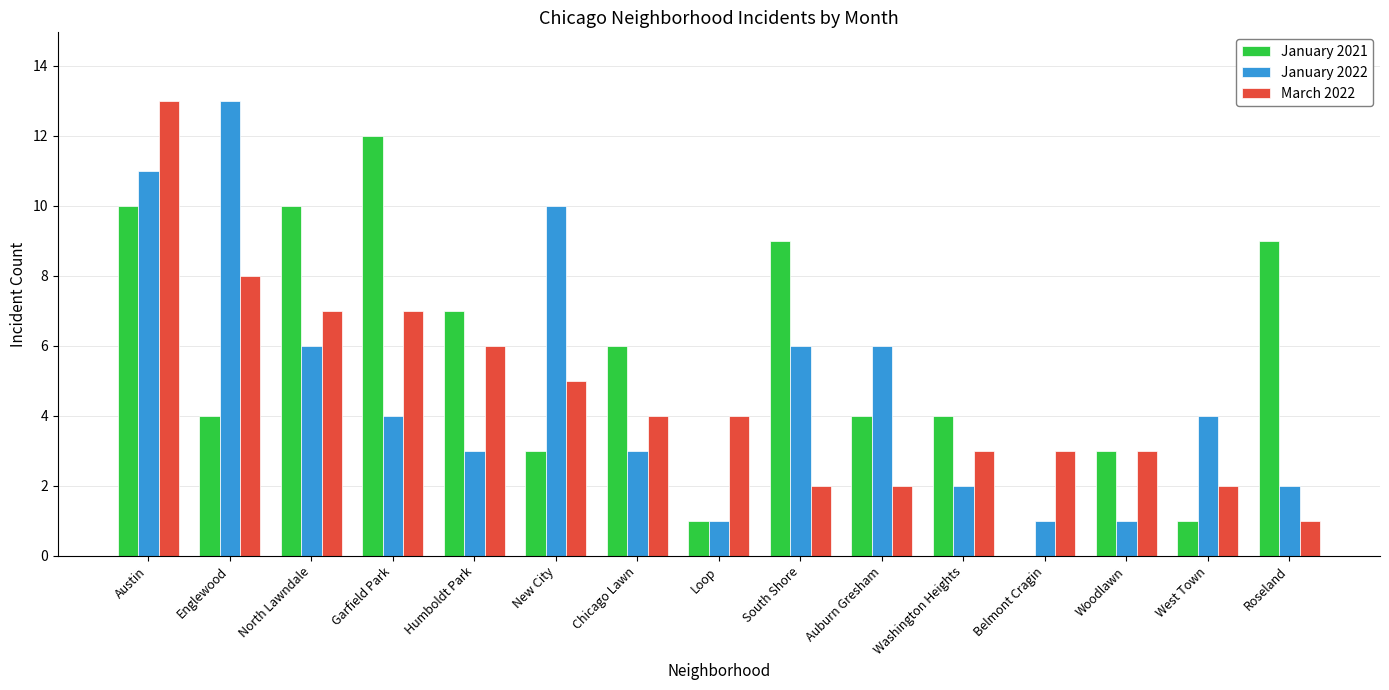

The value of March 2022 at South Shore is 2. True or false?

True